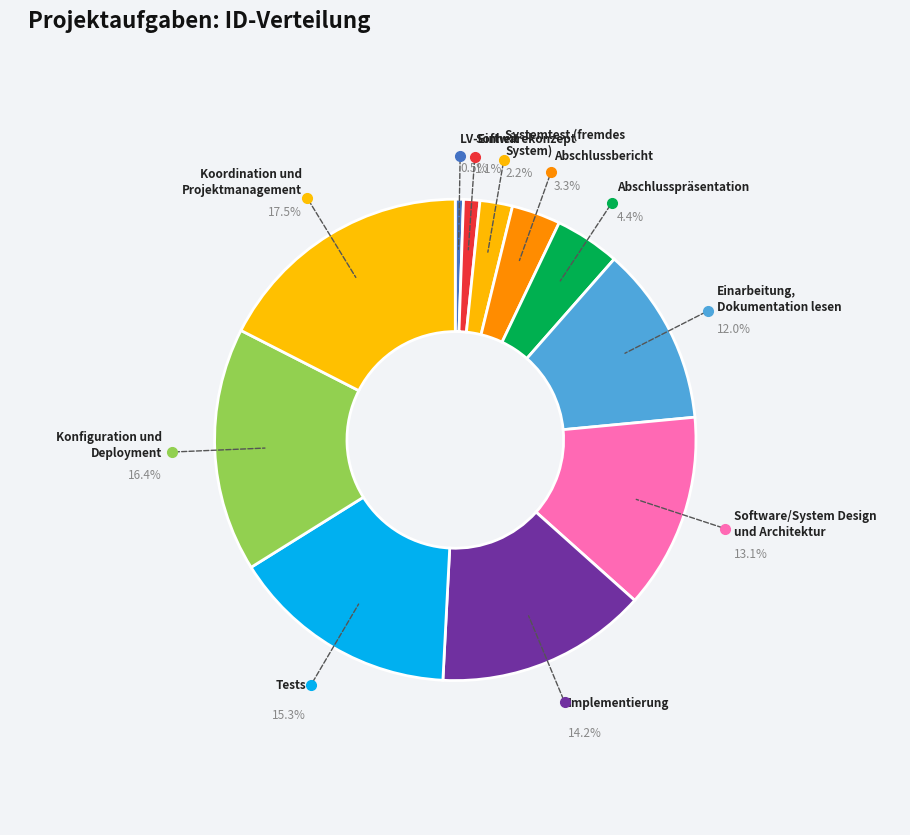

Which category has the smallest portion of the pie?

LV-Einheit